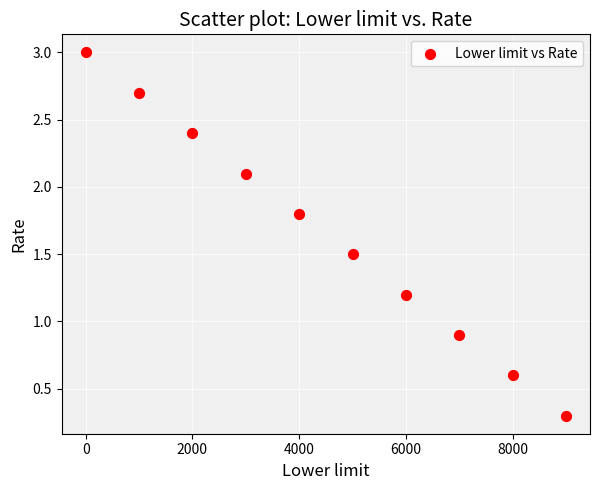

What Y value in the scatter plot is closest to 1?

0.9